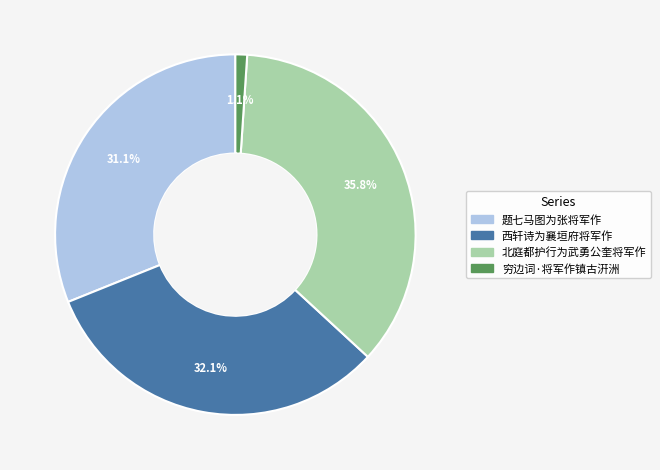

Which slice is the largest?

北庭都护行为武勇公奎将军作